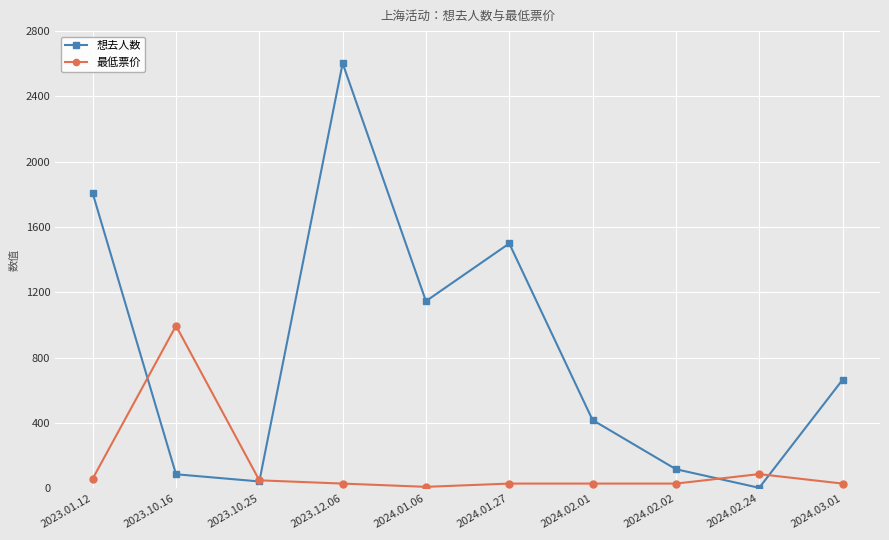

Where do 想去人数 and 最低票价 first cross each other?

2023.01.12 and 2023.10.16